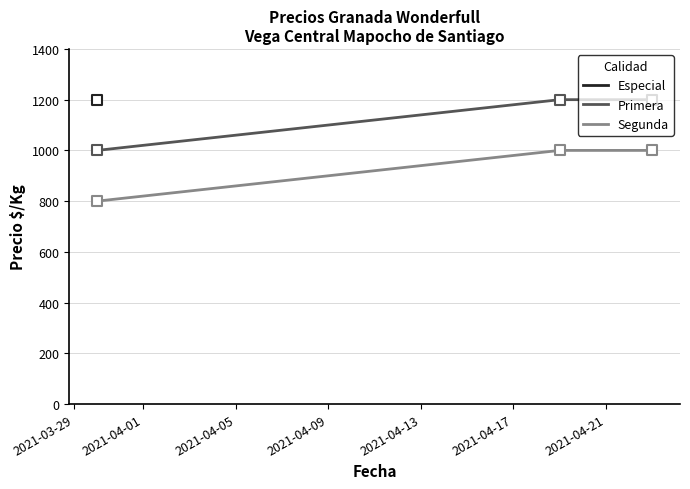

Which series has the widest spread of Y values?

Primera